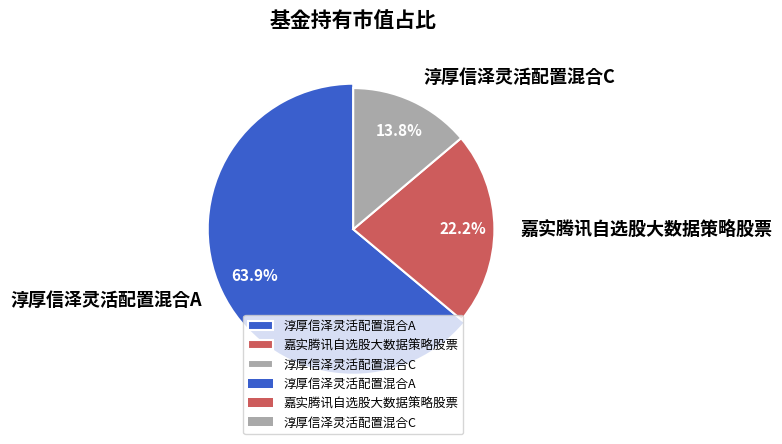

How many segments does this pie chart have?

3